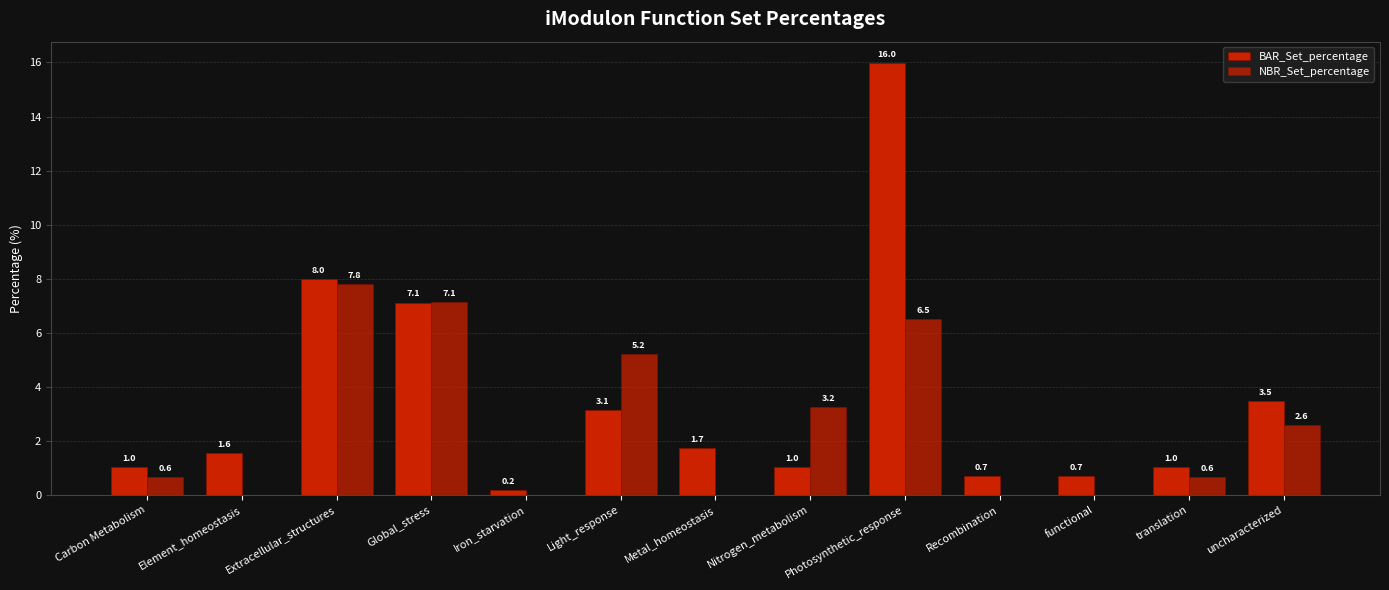

How many values in the NBR_Set_percentage series exceed 0?

8